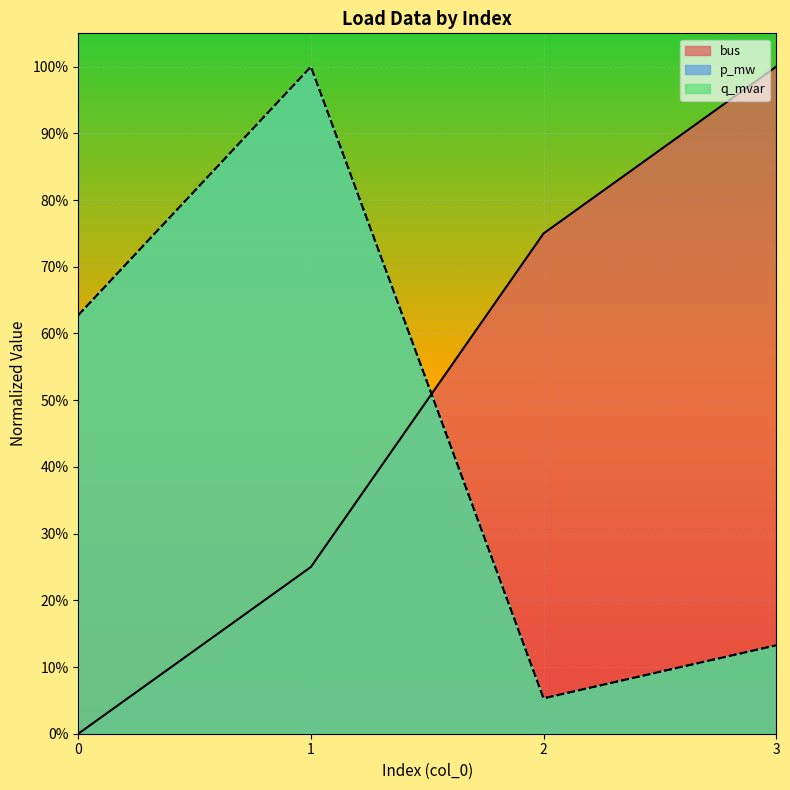

At which label does p_mw reach its peak?

1